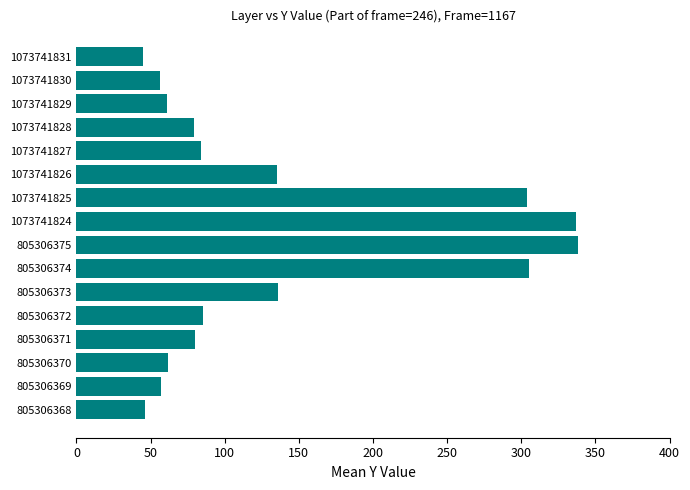

What is the greatest value displayed?

338